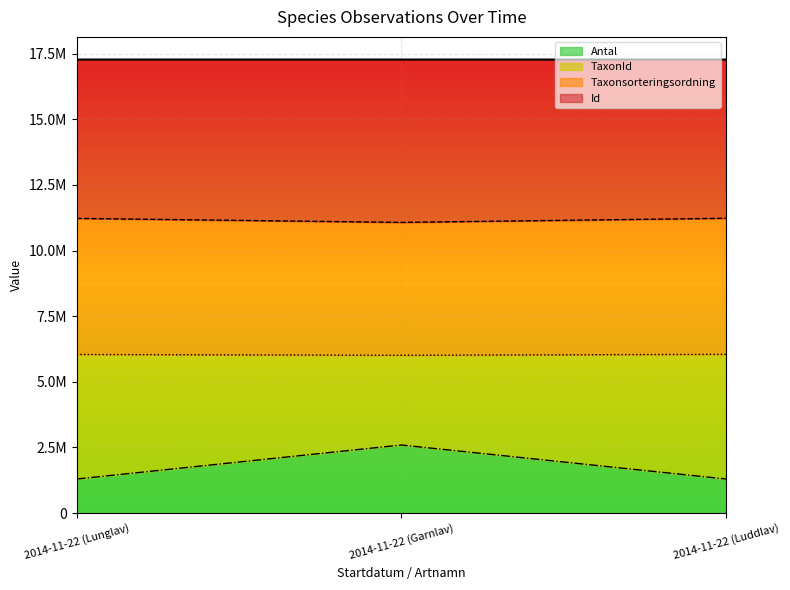

Read the Antal value at 2014-11-22 (Garnlav).

2591475.0